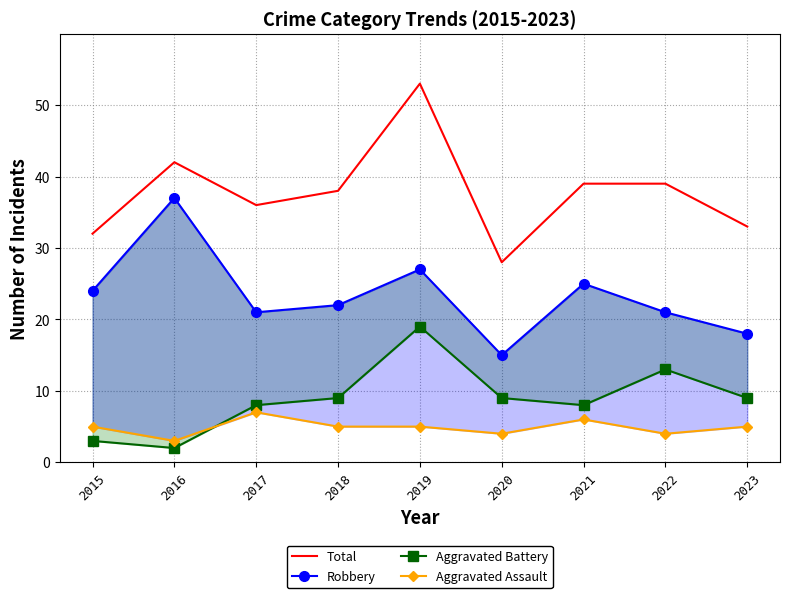

True or false: Aggravated Battery has more than 0 interior local peaks.

True